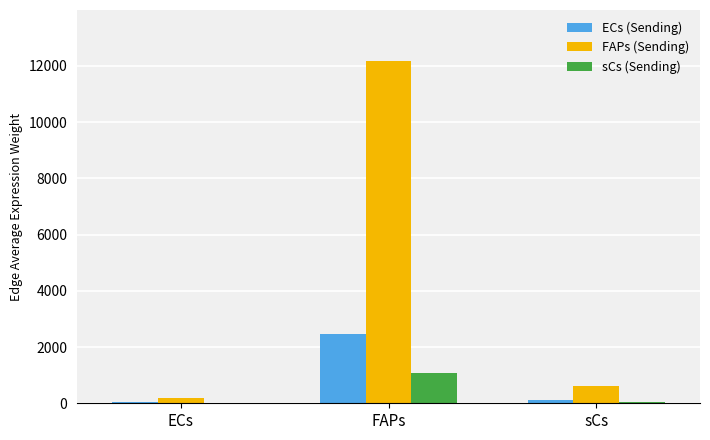

Which series has the largest total across all categories?

FAPs (Sending)